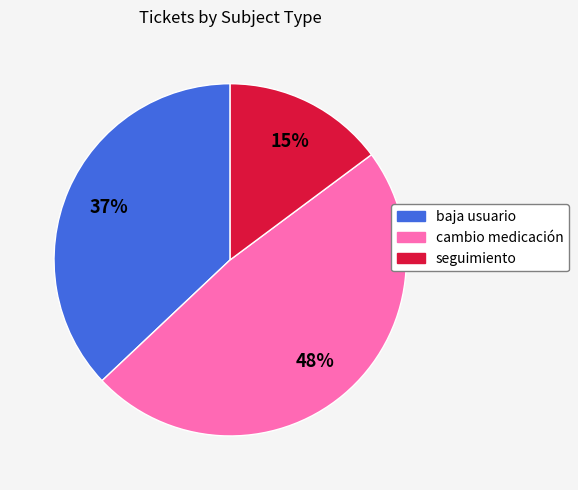

How many segments does this pie chart have?

3